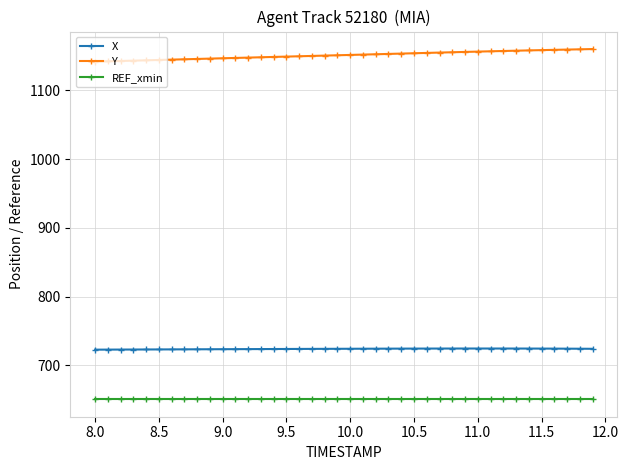

What is the value of the REF_xmin point at the 6th from the left?

650.8